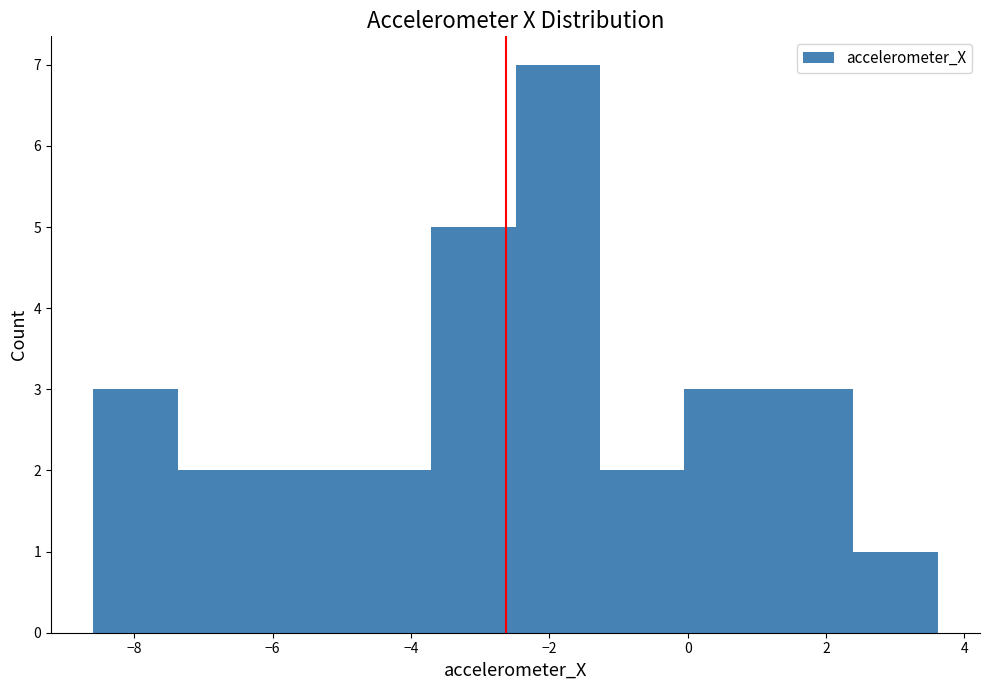

Reading left to right, list every bar in this chart as the range it spans on the x-axis followed by its height. Neither the bar edges nor the heights are printed on the chart, so give them approximately, as read against the axes.

-8.6 to -7.4: 3
-7.4 to -6.2: 2
-6.2 to -5.0: 2
-5.0 to -3.8: 2
-3.8 to -2.4: 5
-2.4 to -1.2: 7
-1.2 to 0.0: 2
0.0 to 1.2: 3
1.2 to 2.4: 3
2.4 to 3.6: 1